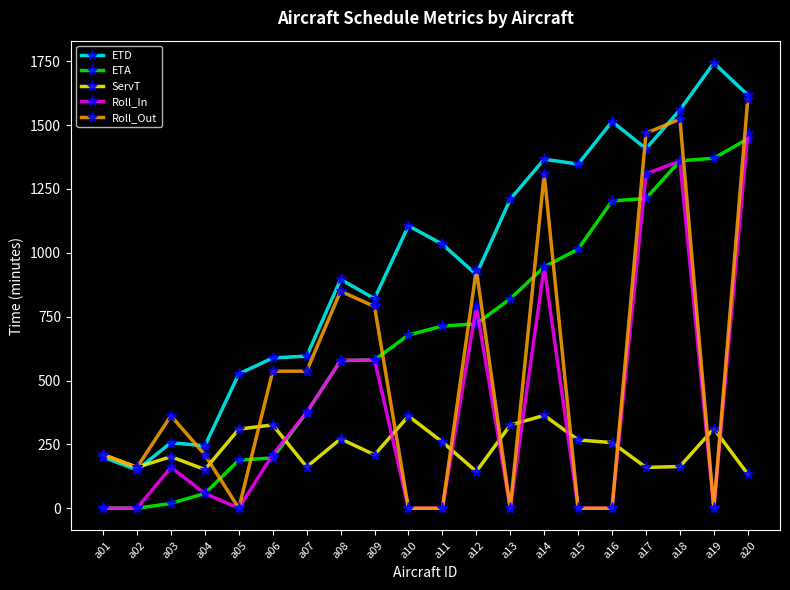

Which series changed the most between a13 and a20?

Roll_Out